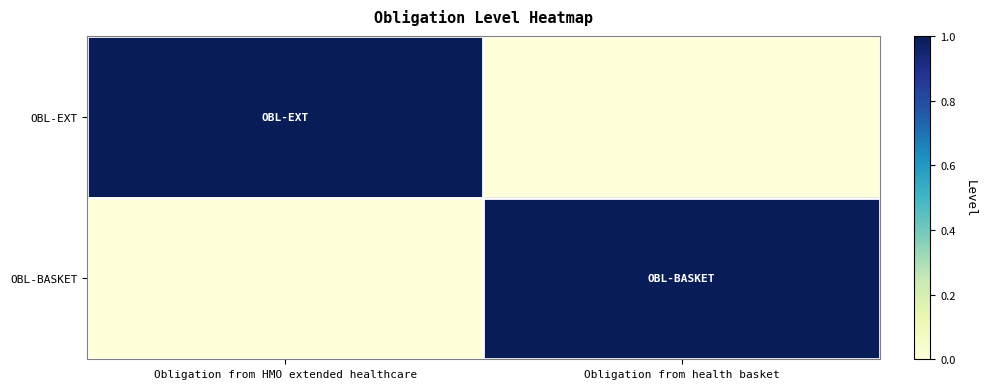

Which has a higher value, Obligation from HMO extended healthcare or Obligation from health basket?

Obligation from HMO extended healthcare